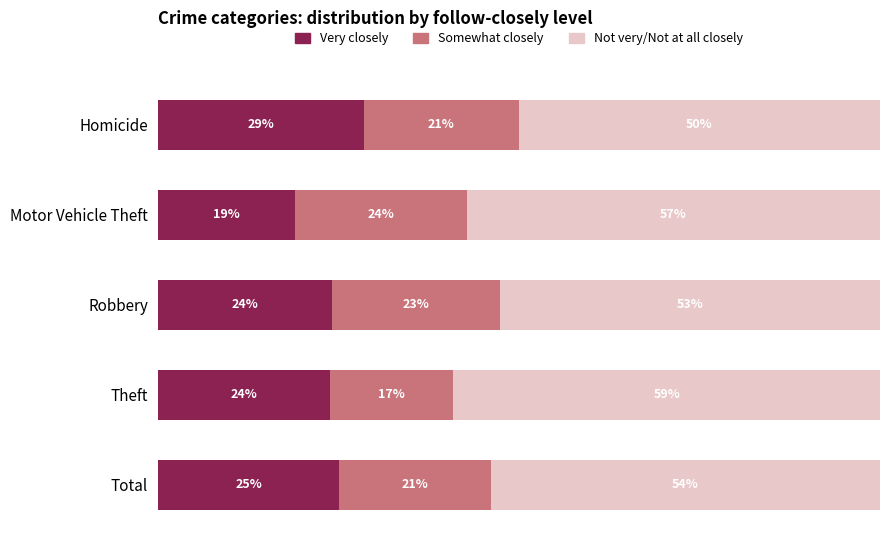

What are all the series names shown in the legend?

Very closely, Somewhat closely, Not very/Not at all closely